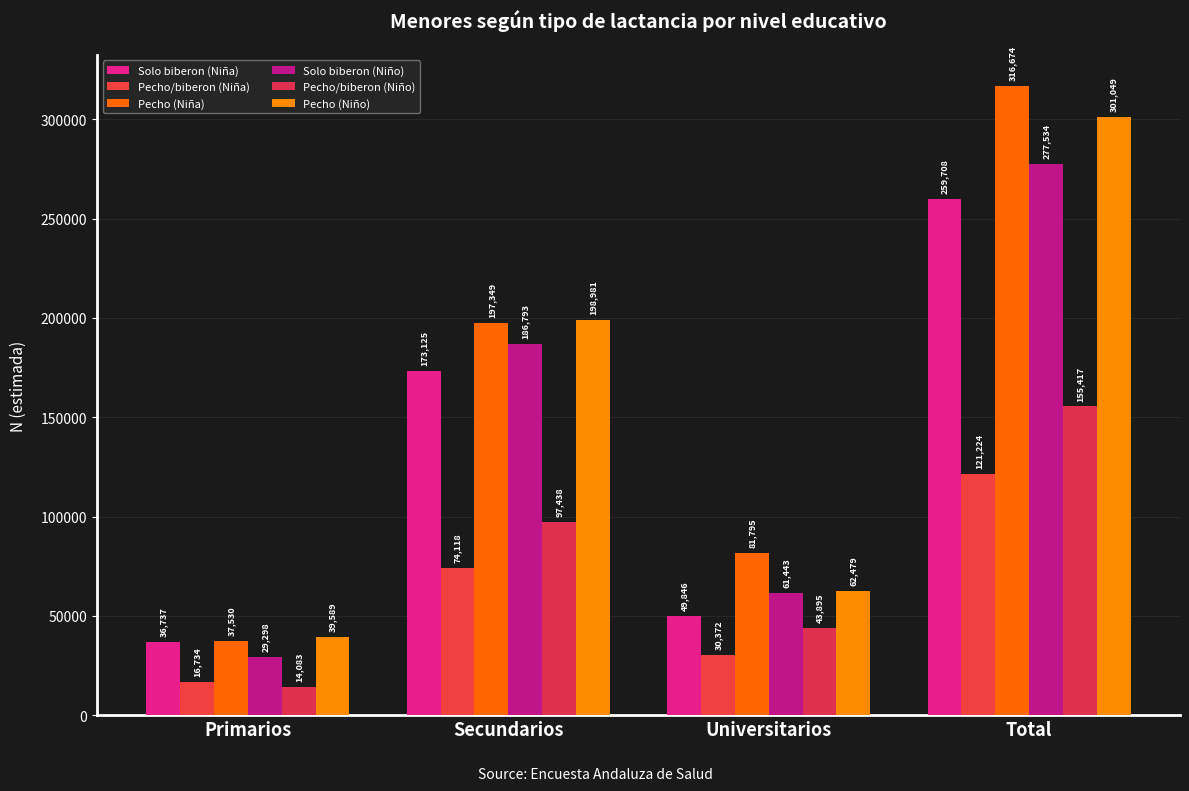

Reading right to left, extract all data points from this chart.

Solo biberon (Niña): Total=259708	Universitarios=49846	Secundarios=173125	Primarios=36737
Pecho/biberon (Niña): Total=121224	Universitarios=30372	Secundarios=74118	Primarios=16734
Pecho (Niña): Total=316674	Universitarios=81795	Secundarios=197349	Primarios=37530
Solo biberon (Niño): Total=277534	Universitarios=61443	Secundarios=186793	Primarios=29298
Pecho/biberon (Niño): Total=155417	Universitarios=43895	Secundarios=97438	Primarios=14083
Pecho (Niño): Total=301049	Universitarios=62479	Secundarios=198981	Primarios=39589